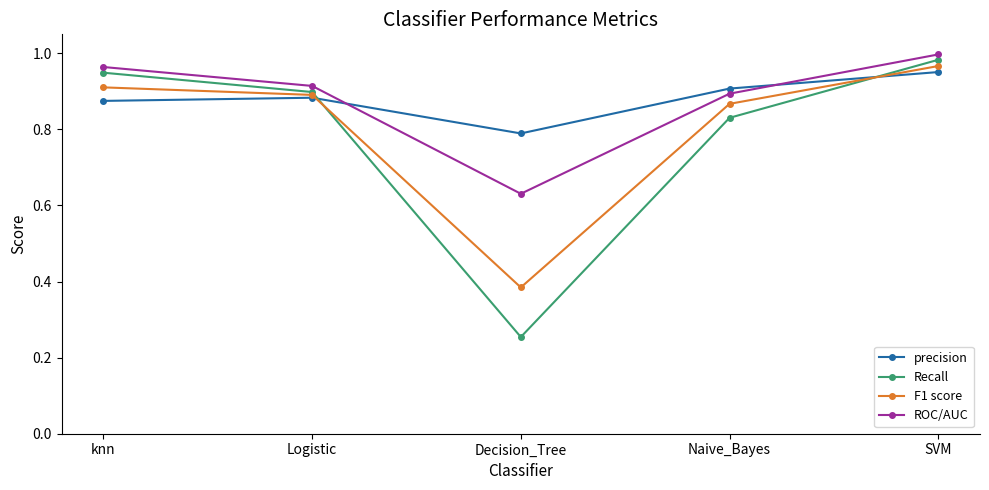

Where is the first local minimum for precision?

Decision_Tree